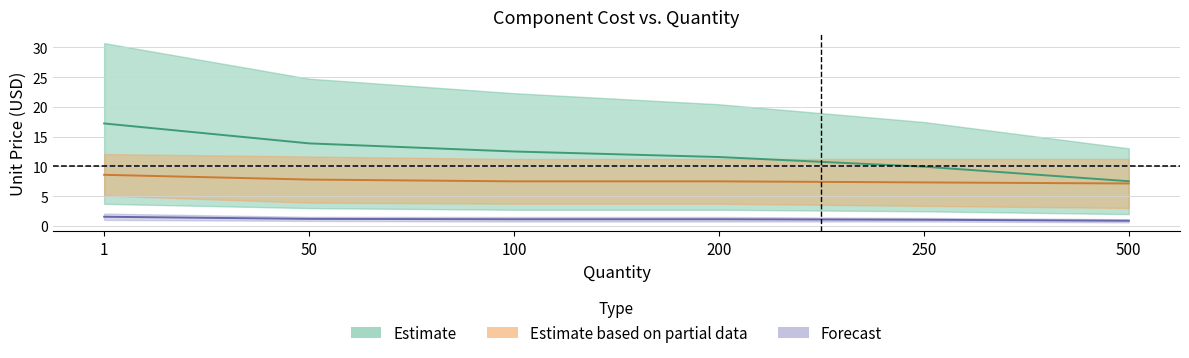

True or false: Screen and Charger intersect in this chart.

False